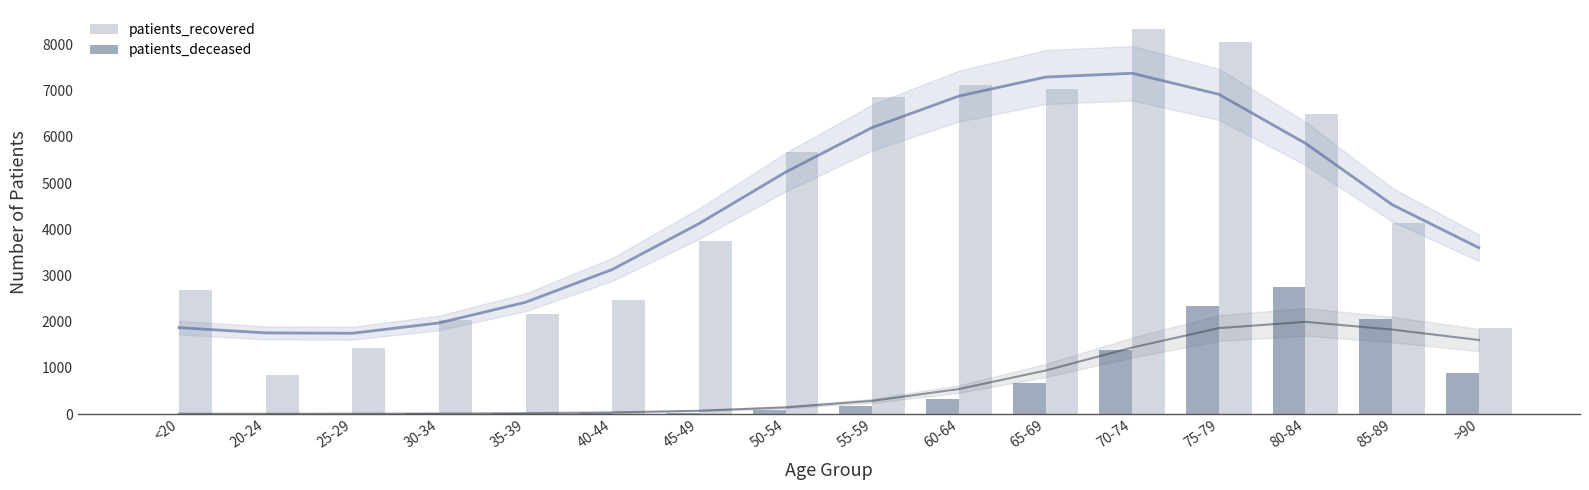

Which series changed the most between 35-39 and 60-64?

patients_recovered